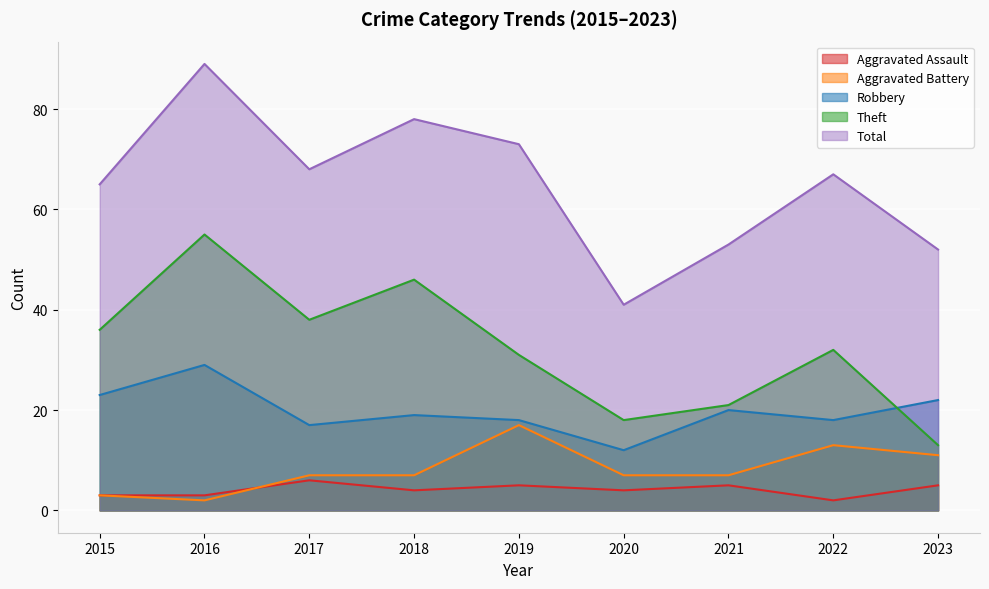

Reading left to right, extract all data points from this chart.

Aggravated Assault: 3	3	6	4	5	4	5	2	5
Aggravated Battery: 3	2	7	7	17	7	7	13	11
Robbery: 23	29	17	19	18	12	20	18	22
Theft: 36	55	38	46	31	18	21	32	13
Total: 65	89	68	78	73	41	53	67	52